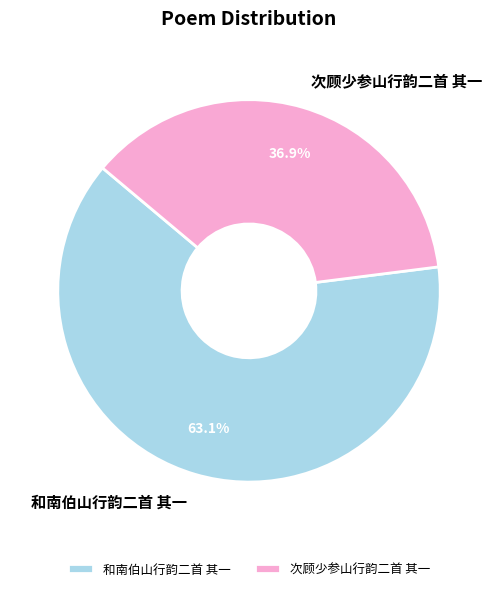

Which category accounts for the majority?

和南伯山行韵二首 其一